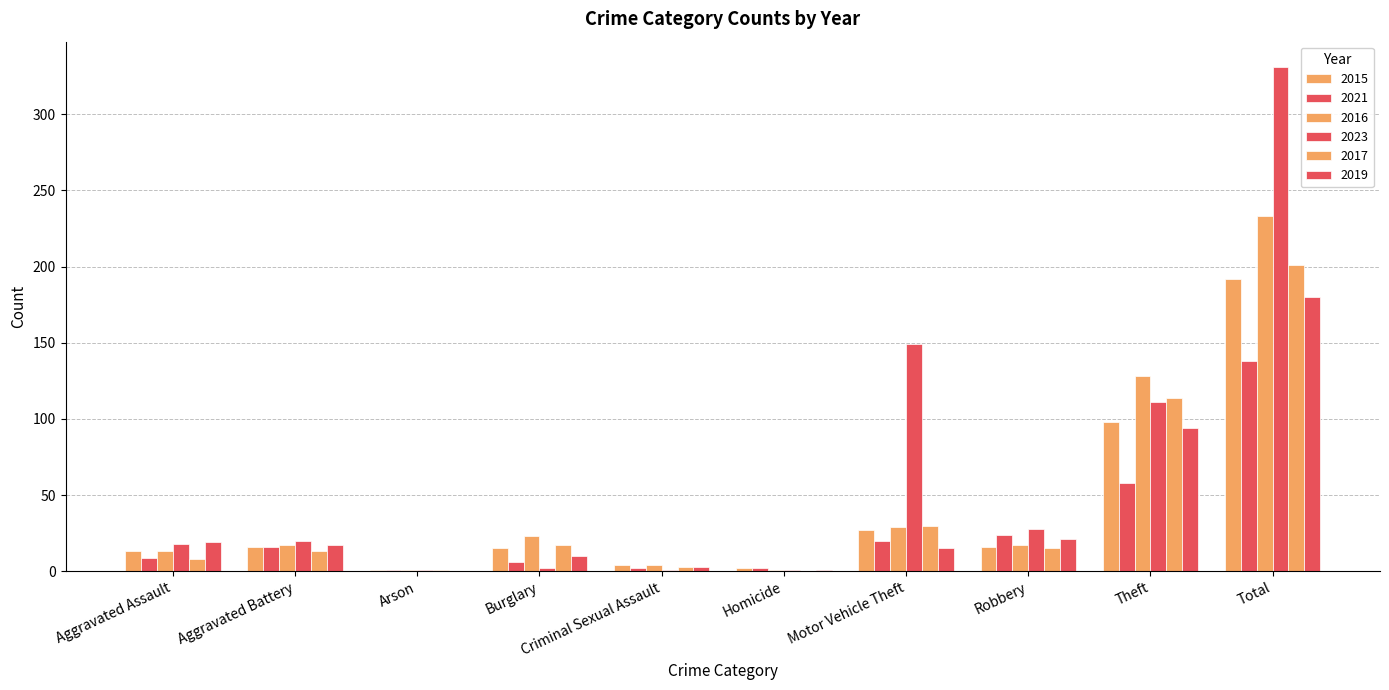

What is the difference between the second highest and minimum values in the 2021 series?

57